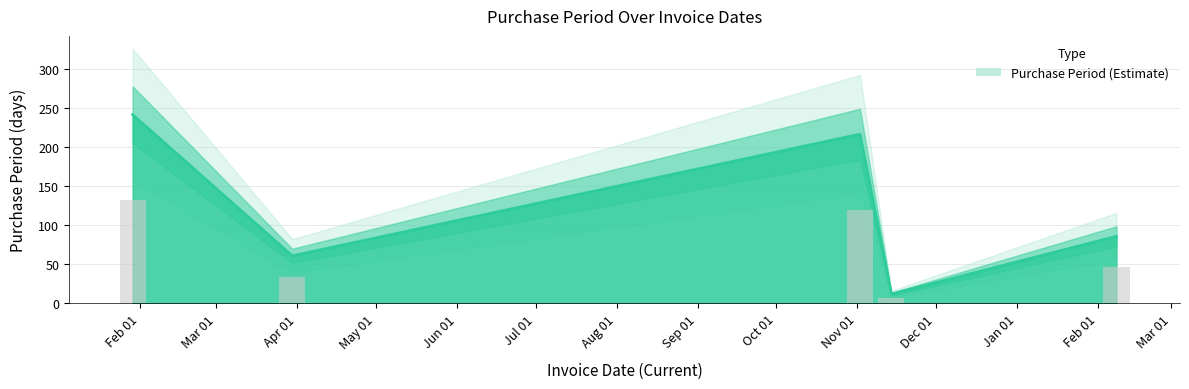

The value at Nov 01 is 375. True or false?

False